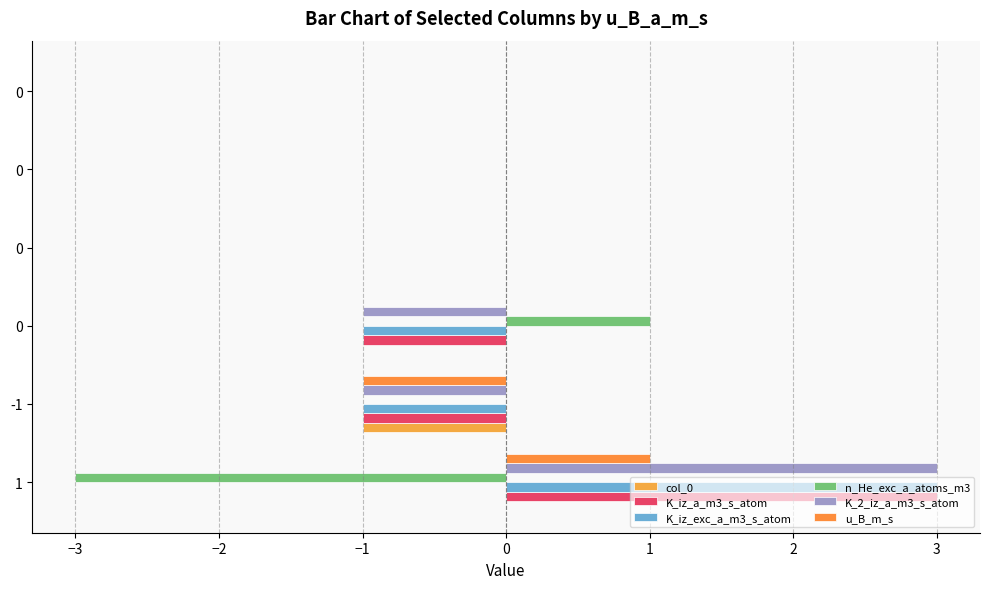

What are all the series names shown in the legend?

col_0, K_iz_a_m3_s_atom, K_iz_exc_a_m3_s_atom, n_He_exc_a_atoms_m3, K_2_iz_a_m3_s_atom, u_B_m_s